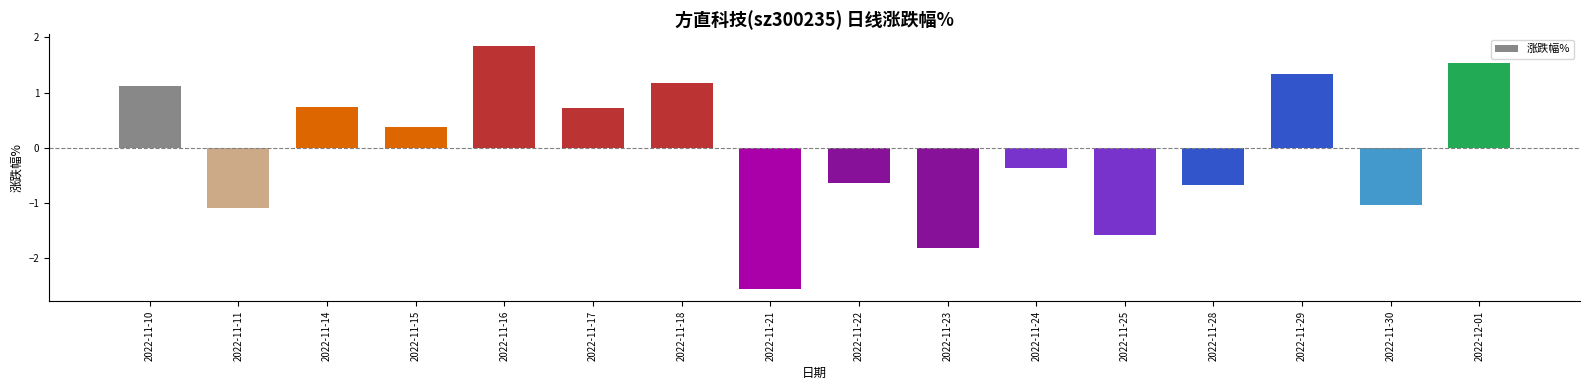

What is the difference between the values at 2022-11-10 and 2022-11-16?

0.7